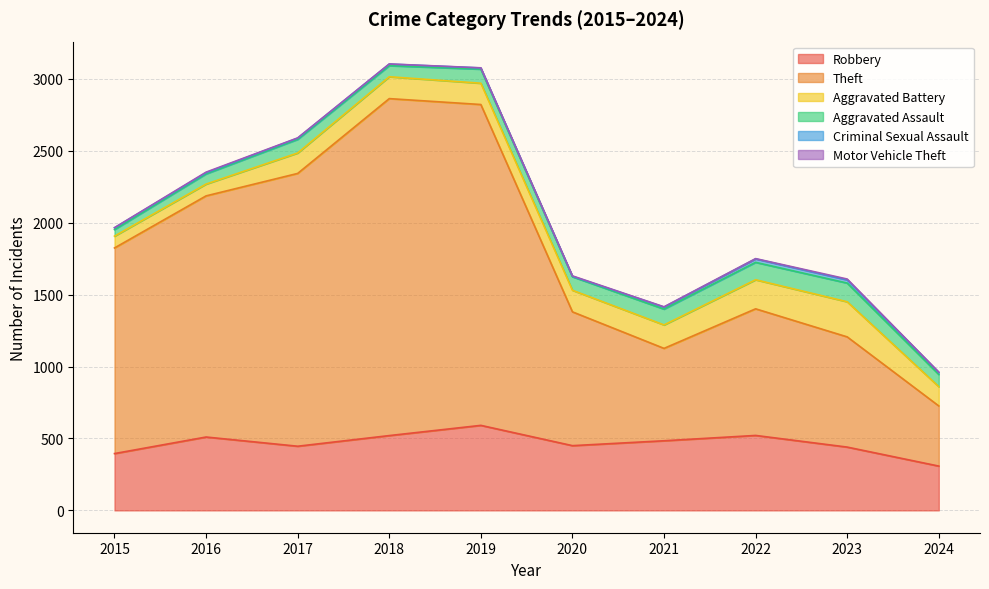

Where is the first local minimum for Theft?

2021